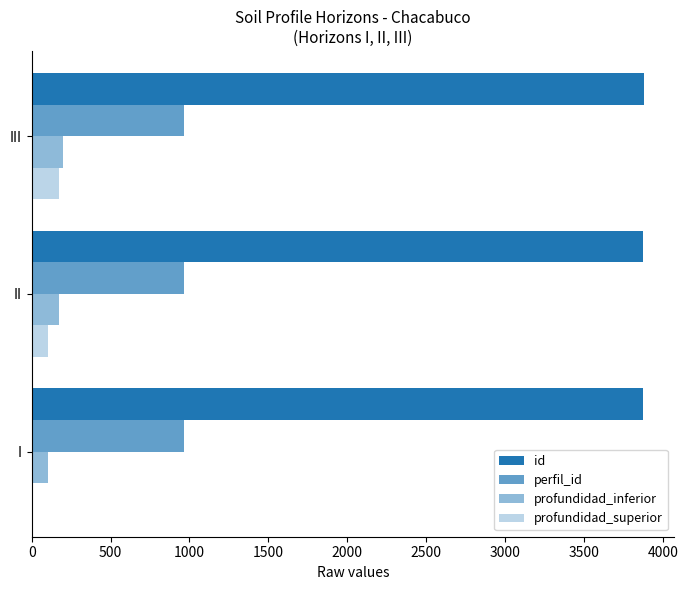

How many series are shown in this chart?

4